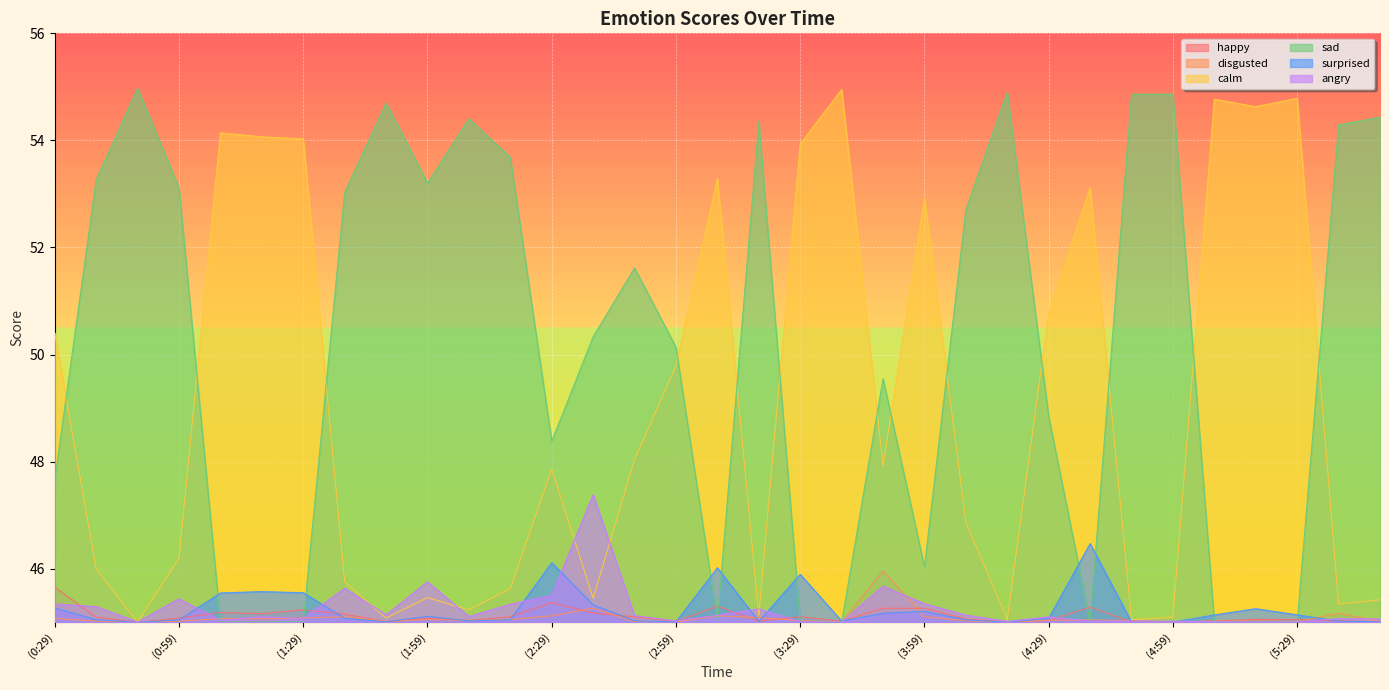

What is the maximum value for sad?

55.0